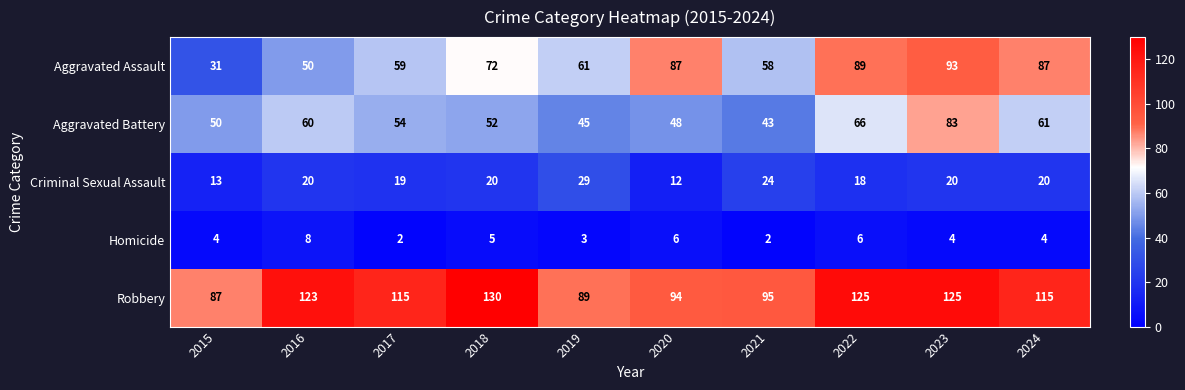

The value of Aggravated Assault at 2023 is 93. True or false?

True